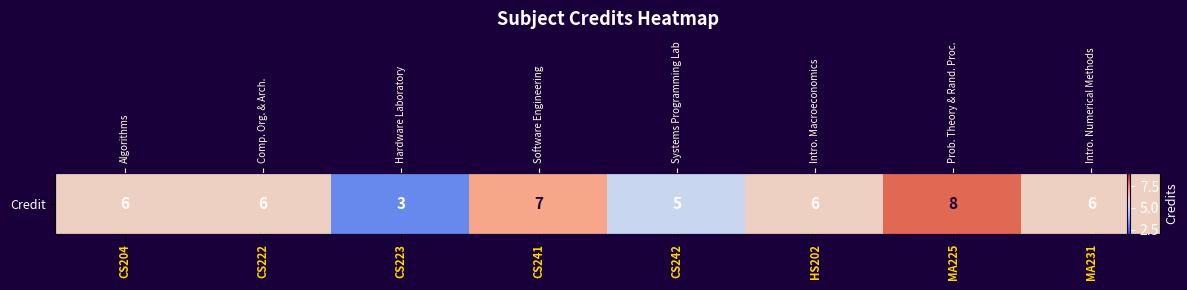

Reading left to right, transcribe all the data shown in this chart.

6	6	3	7	5	6	8	6